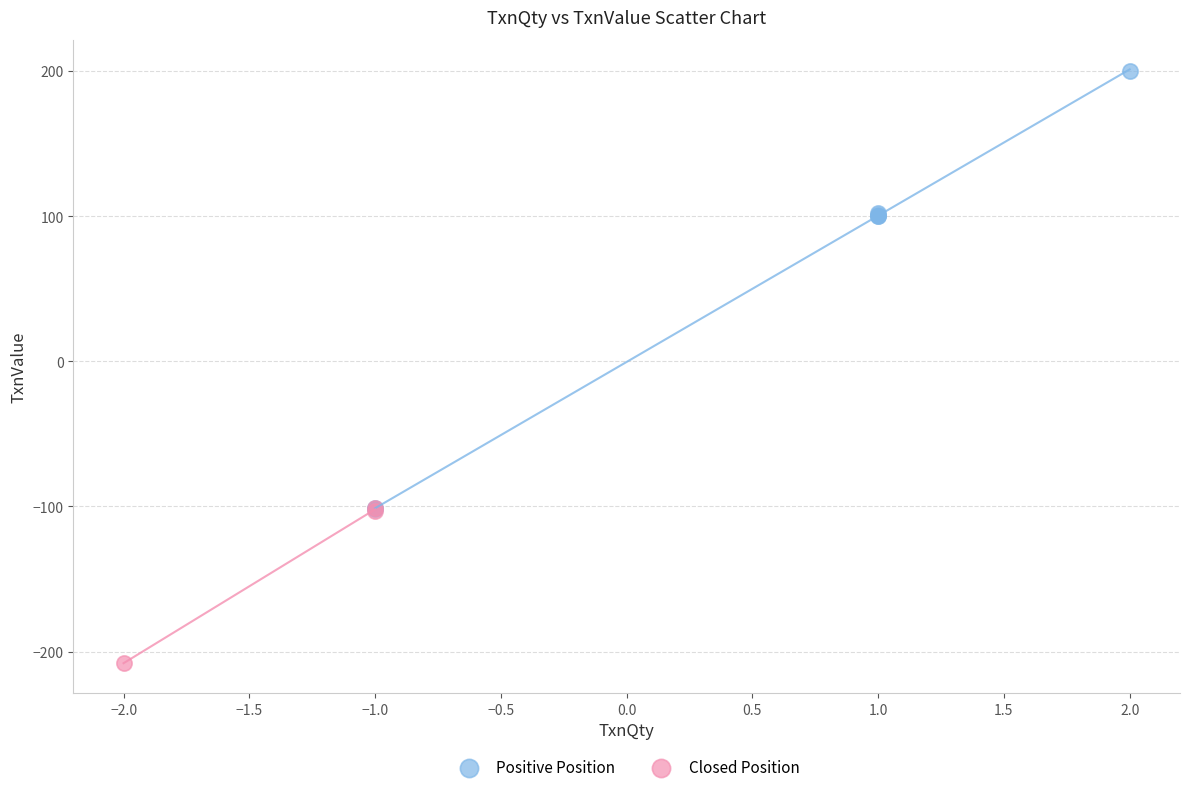

Which series contains the lowest Y value?

Closed Position